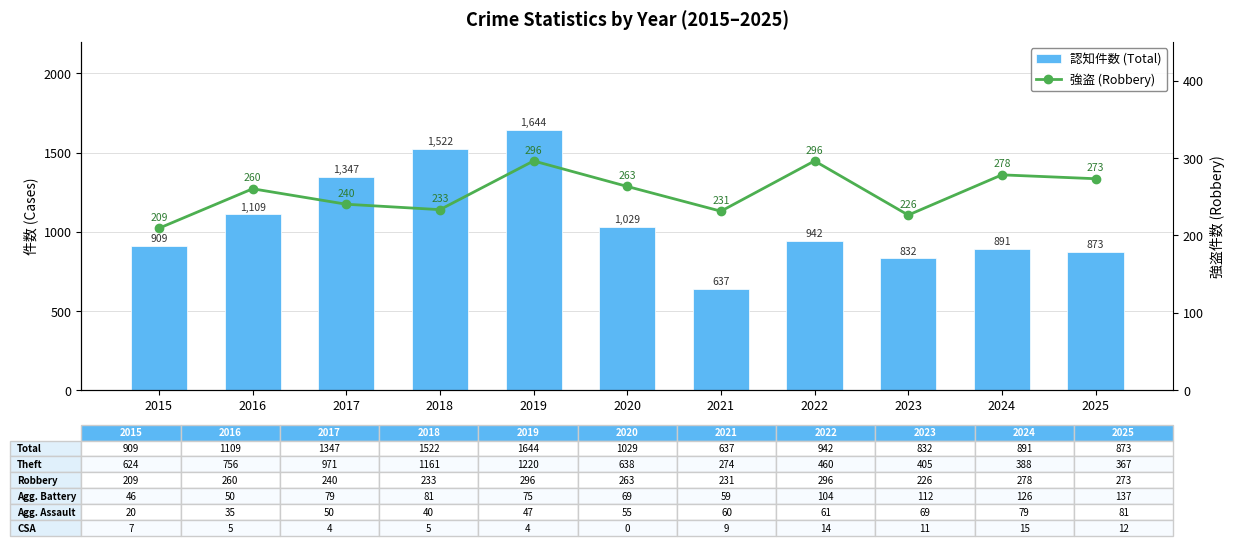

What is the spread (max minus min) of values at 2018?

1289